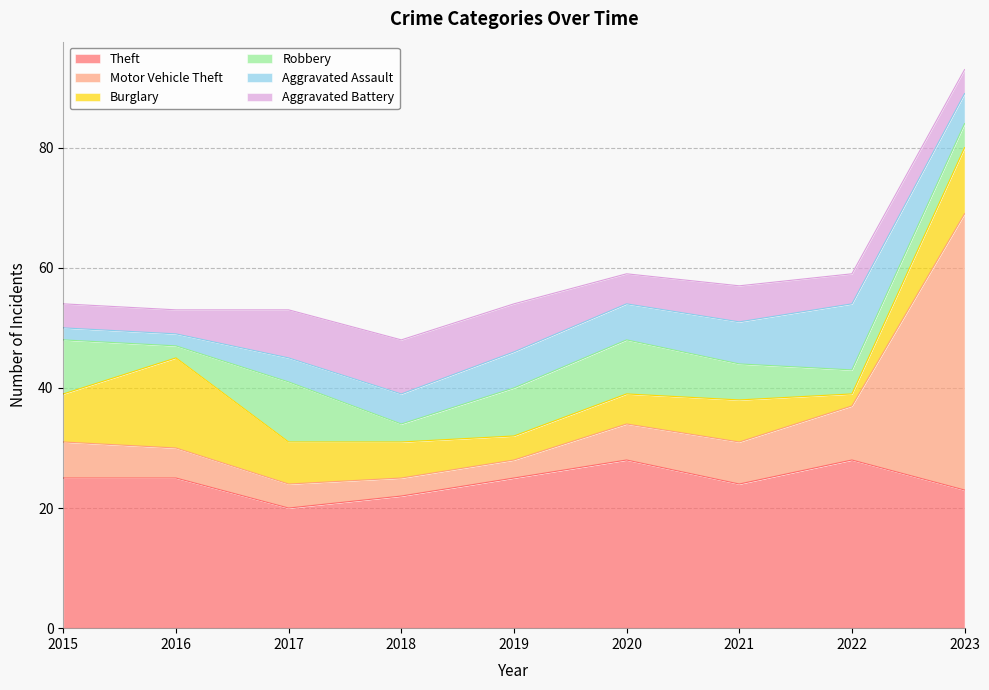

Where is the first local minimum for Theft?

2017